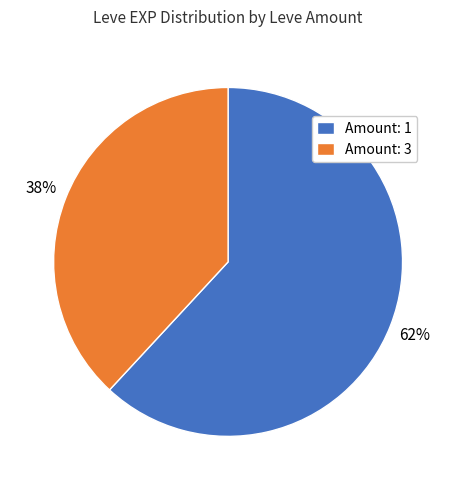

To the nearest percent, what portion does Amount: 1 represent?

62%